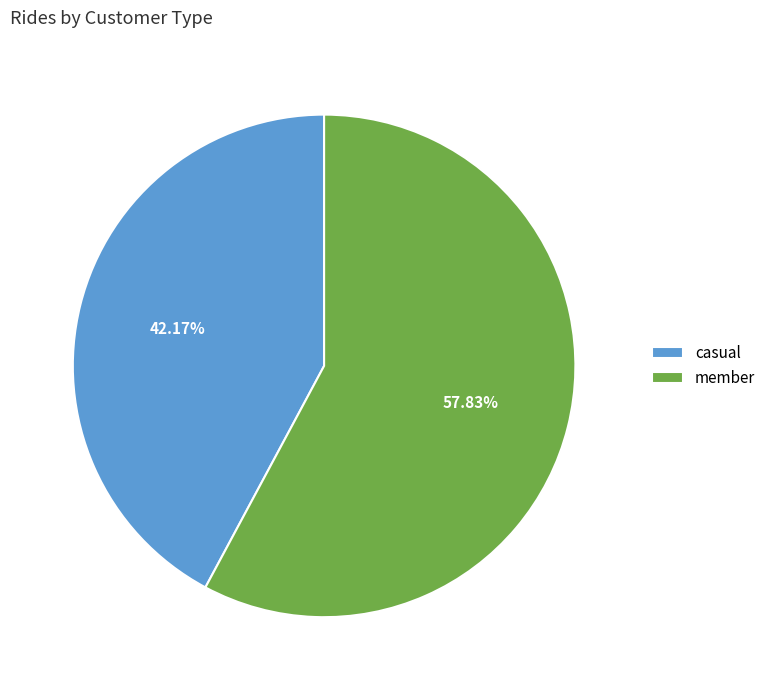

Approximately how many times larger is the value at member compared to casual?

1.4